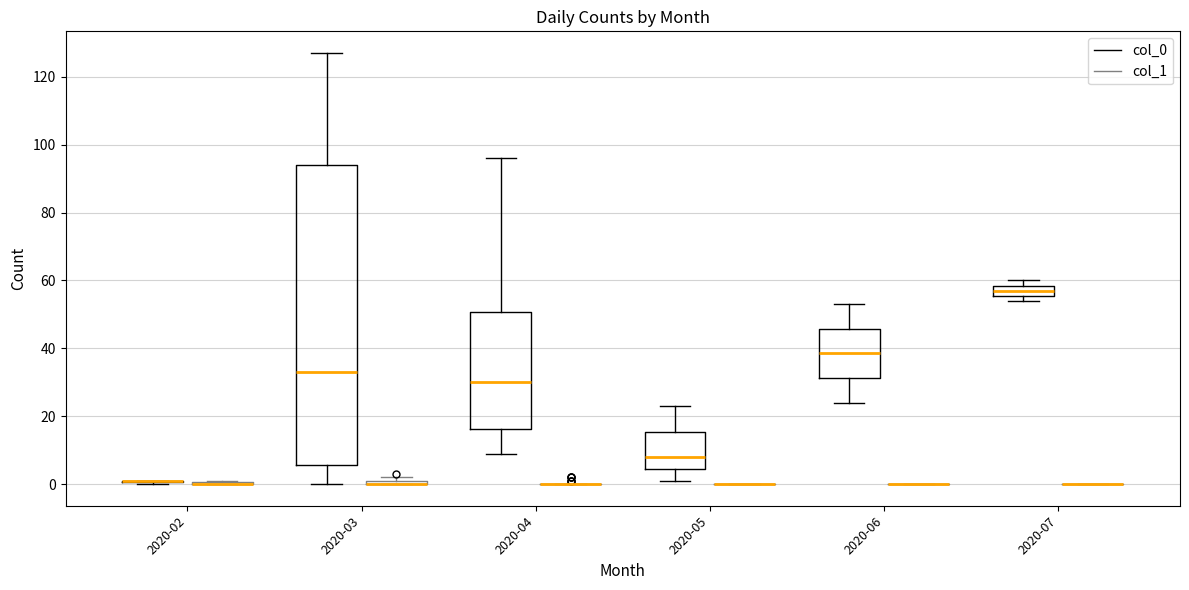

Which box is the tallest, from its lower edge to its upper edge?

2020-03 (col_0)